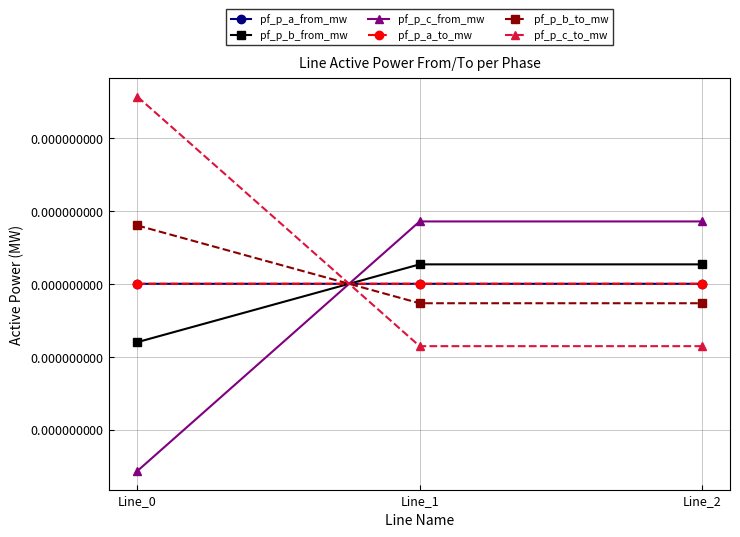

Does the chart have visible grid lines?

Yes